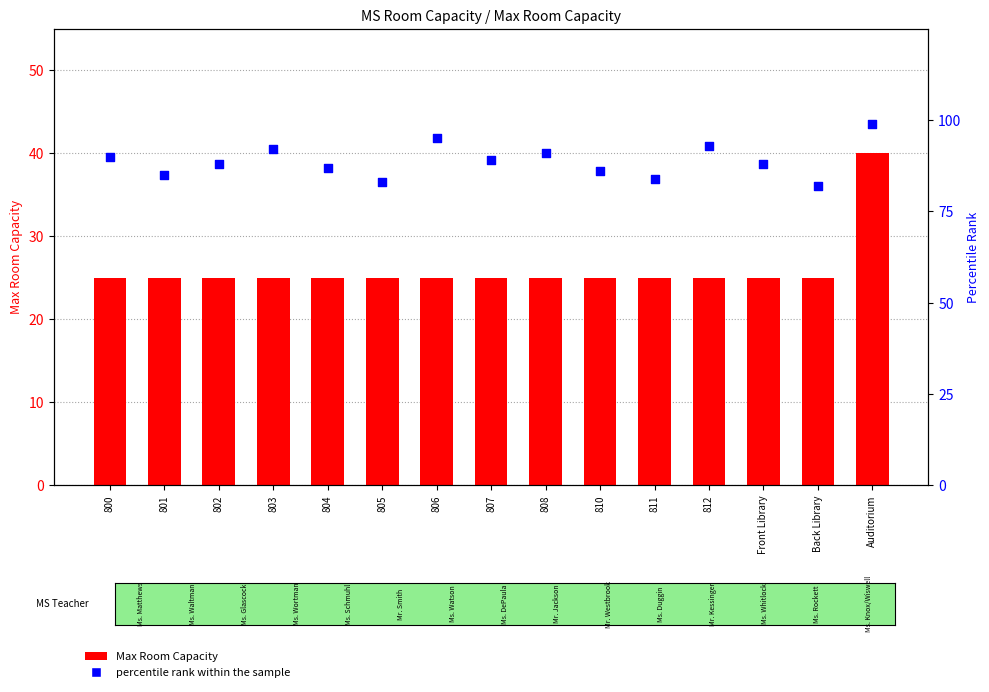

What is the total value across all series at 801?

110